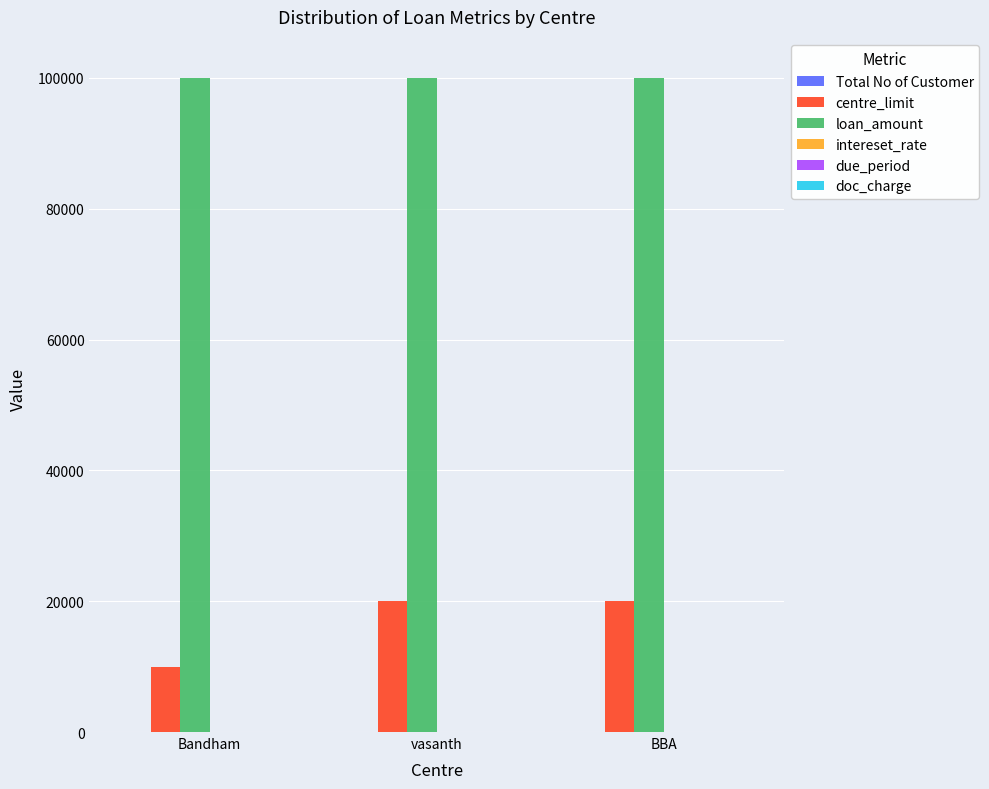

The loan_amount series shows 100000 at vasanth. True or false?

True